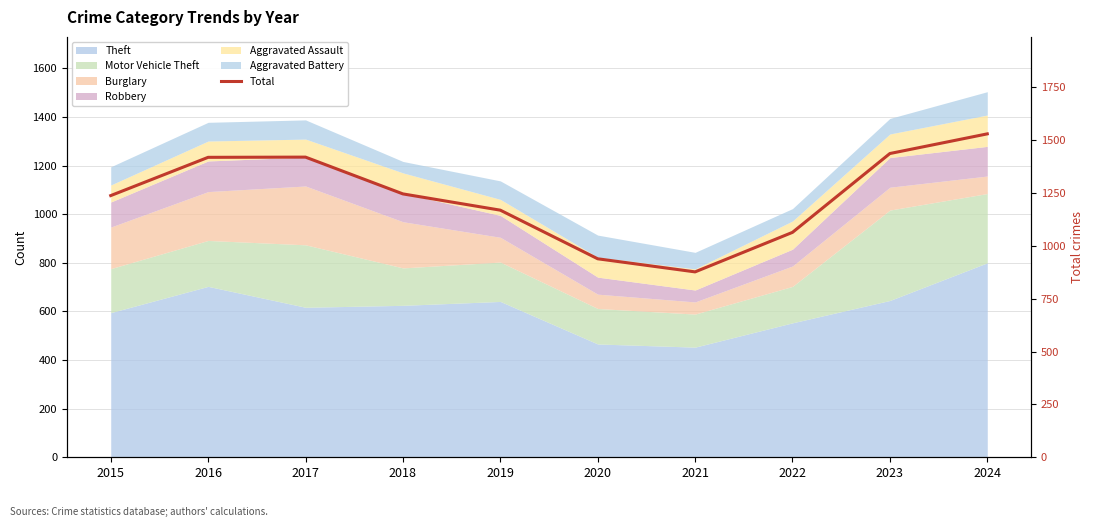

List the labels in order of value, largest first.

2024, 2023, 2017, 2016, 2018, 2015, 2019, 2022, 2020, 2021